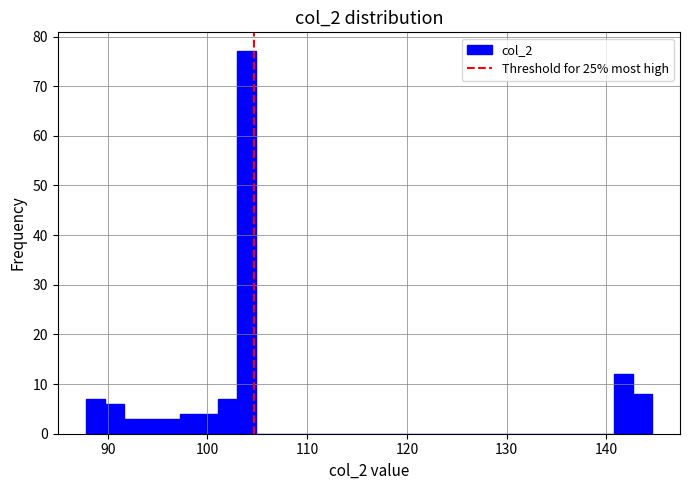

Around what value on the x-axis is the tallest bar? Give the approximate position of its centre, as read against the axis.

104